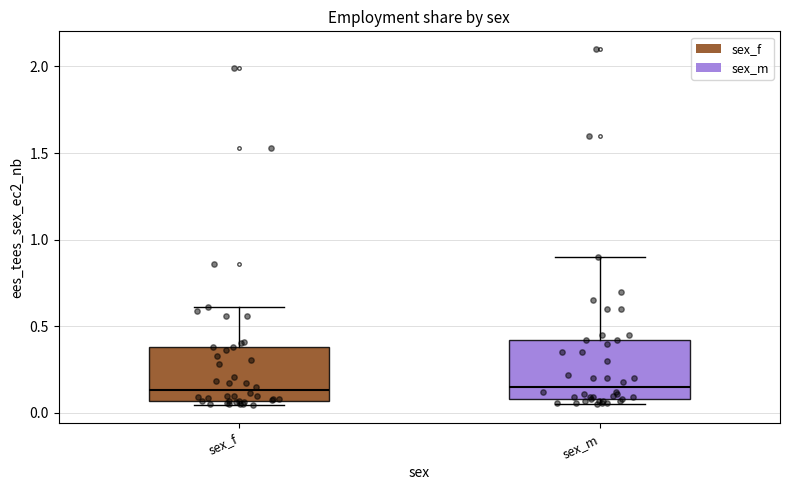

Reading left to right, read every box against the y-axis: the position of its median line, the range the box covers, and the ends of its whiskers. The values are not printed on the chart, so give them approximately, as read against the axis.

sex_f: median 0.15, box 0.05 to 0.40, whiskers 0.05 (just below the box's lower edge) to 0.60
sex_m: median 0.15, box 0.10 to 0.40, whiskers 0.05 to 0.90